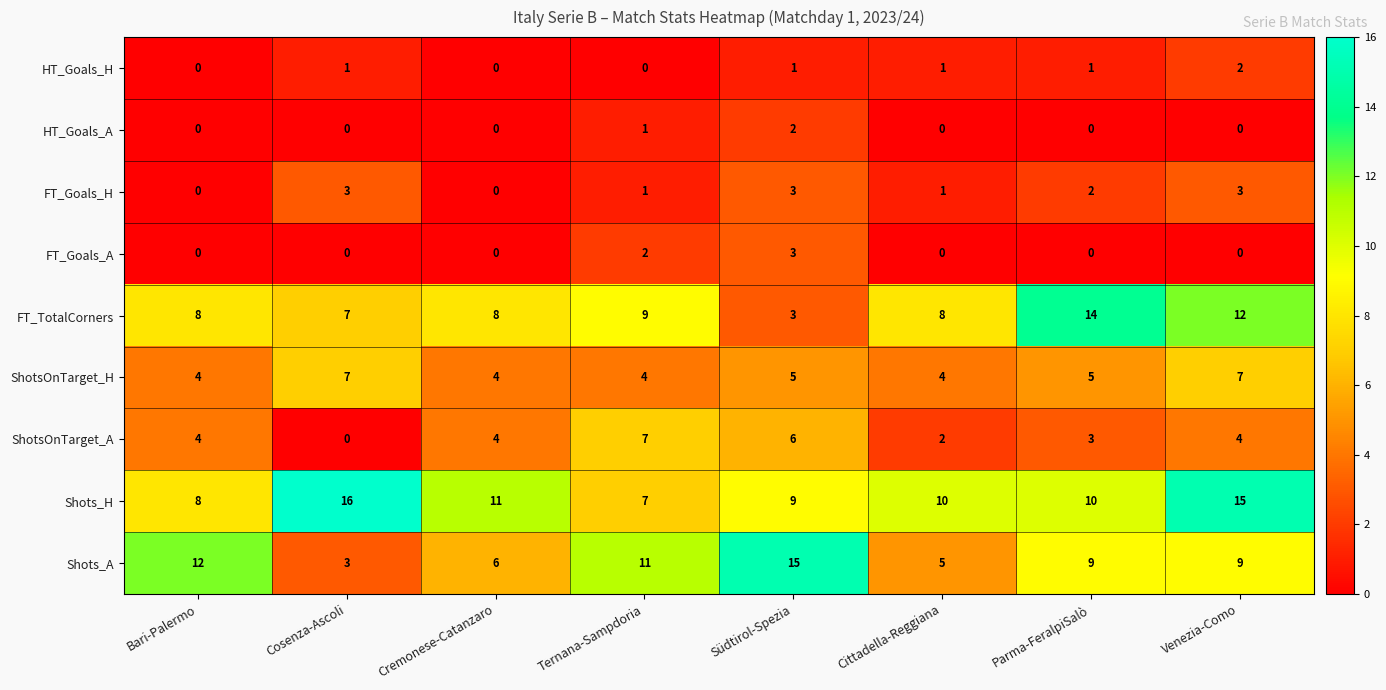

What is the maximum value shown in the chart?

16